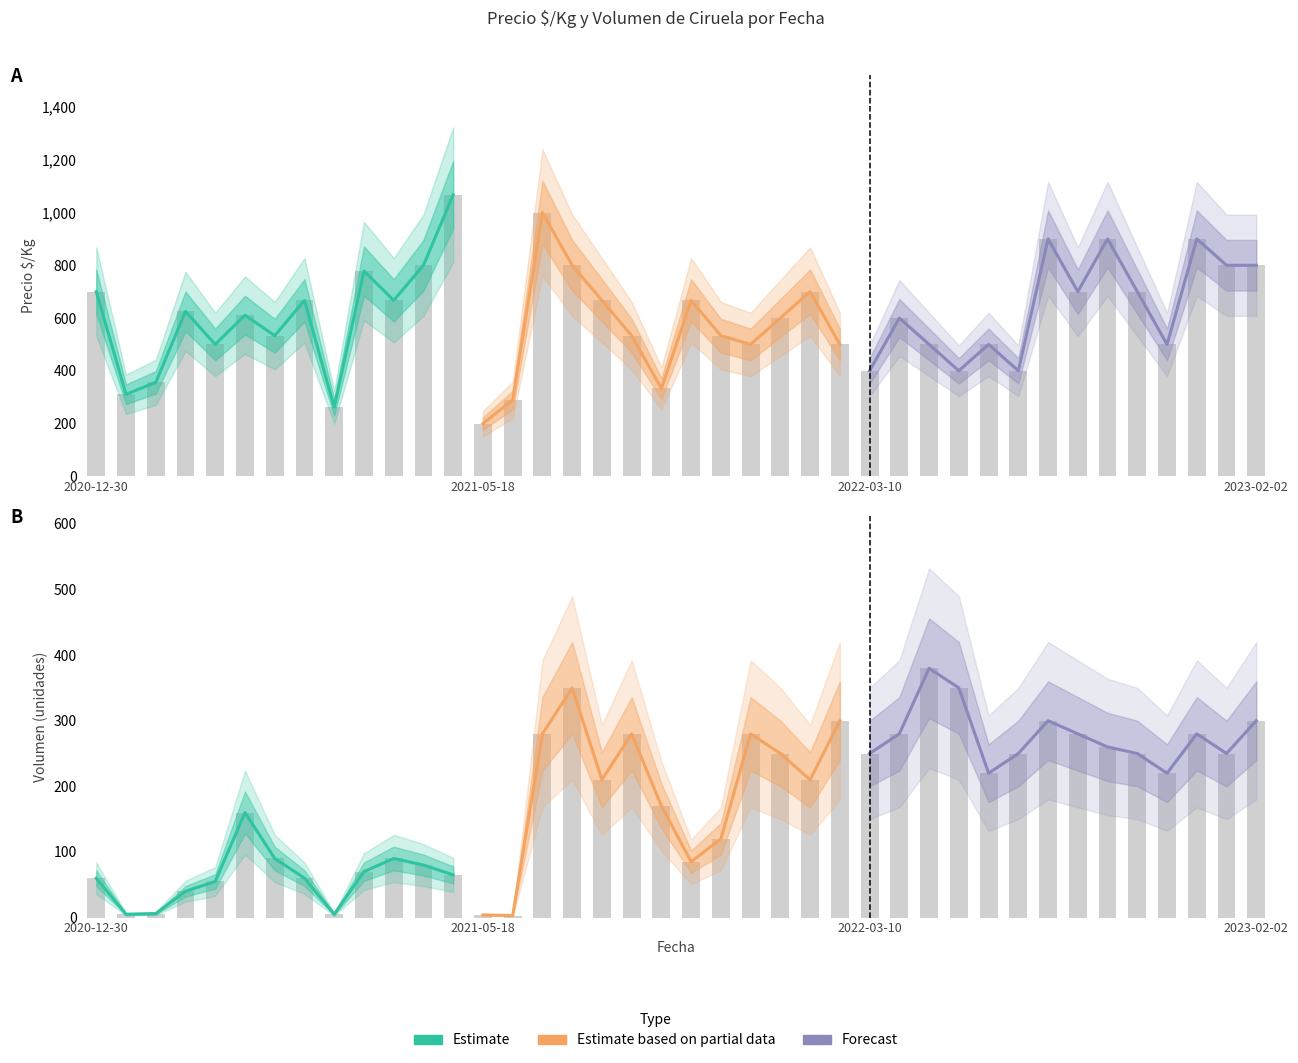

At how many categories does at least one series exceed 870?

5